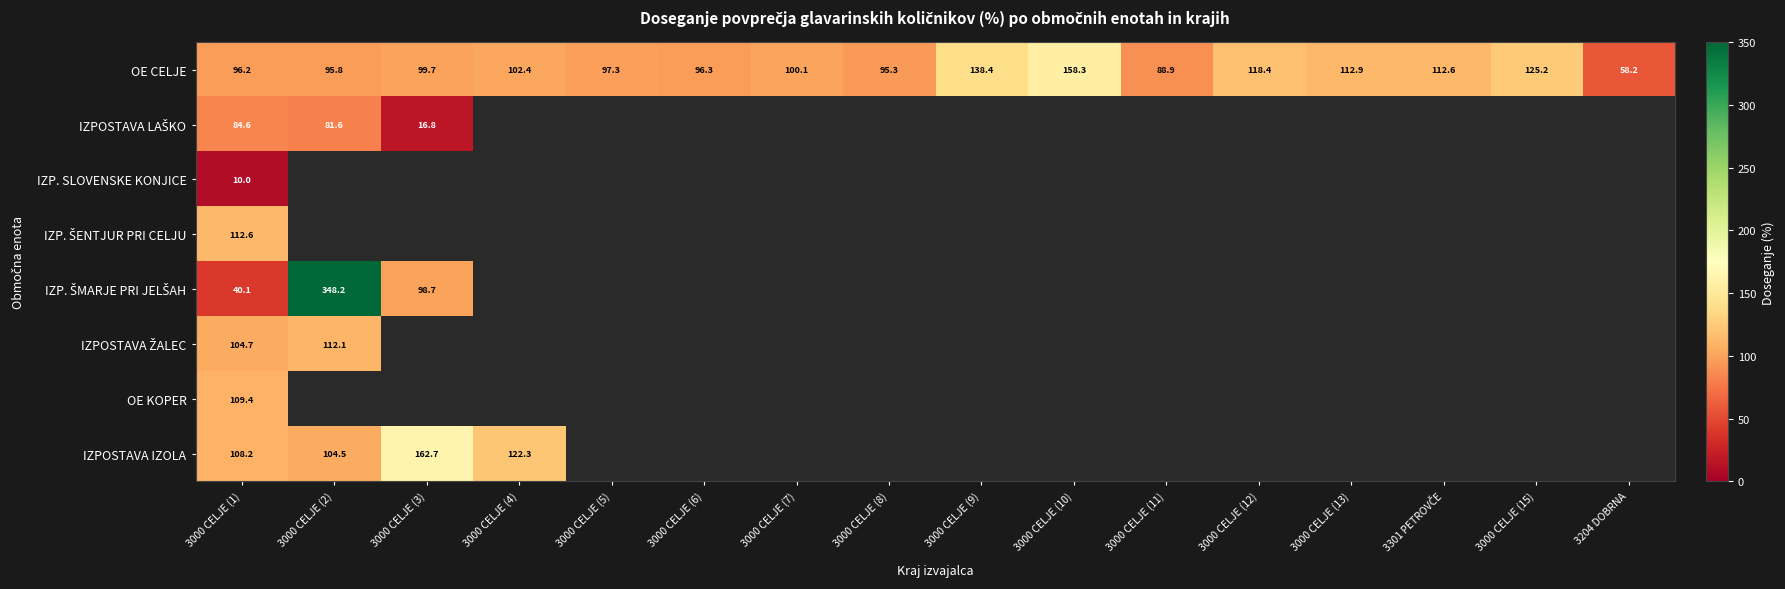

Where is IZPOSTAVA IZOLA nearest to the value 81?

3000 CELJE (2)